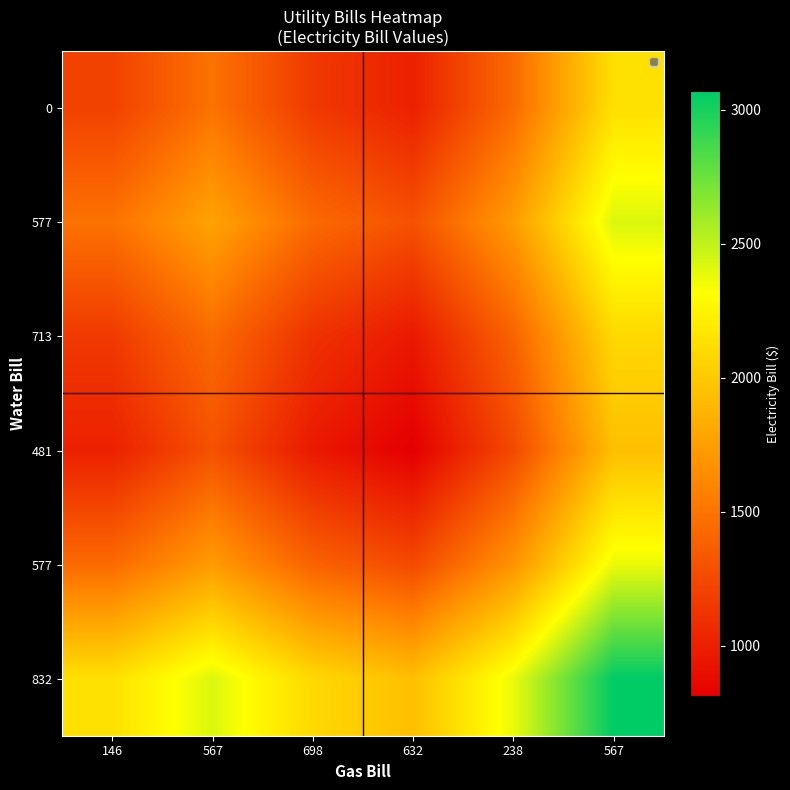

At which category does the chart reach its peak across all series?

567